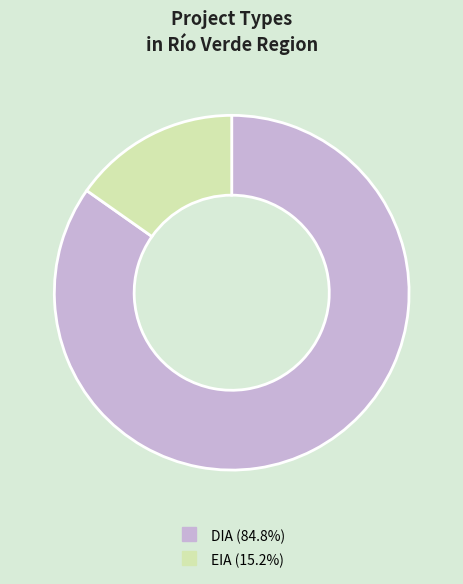

Is the sum of DIA and EIA greater than half?

Yes